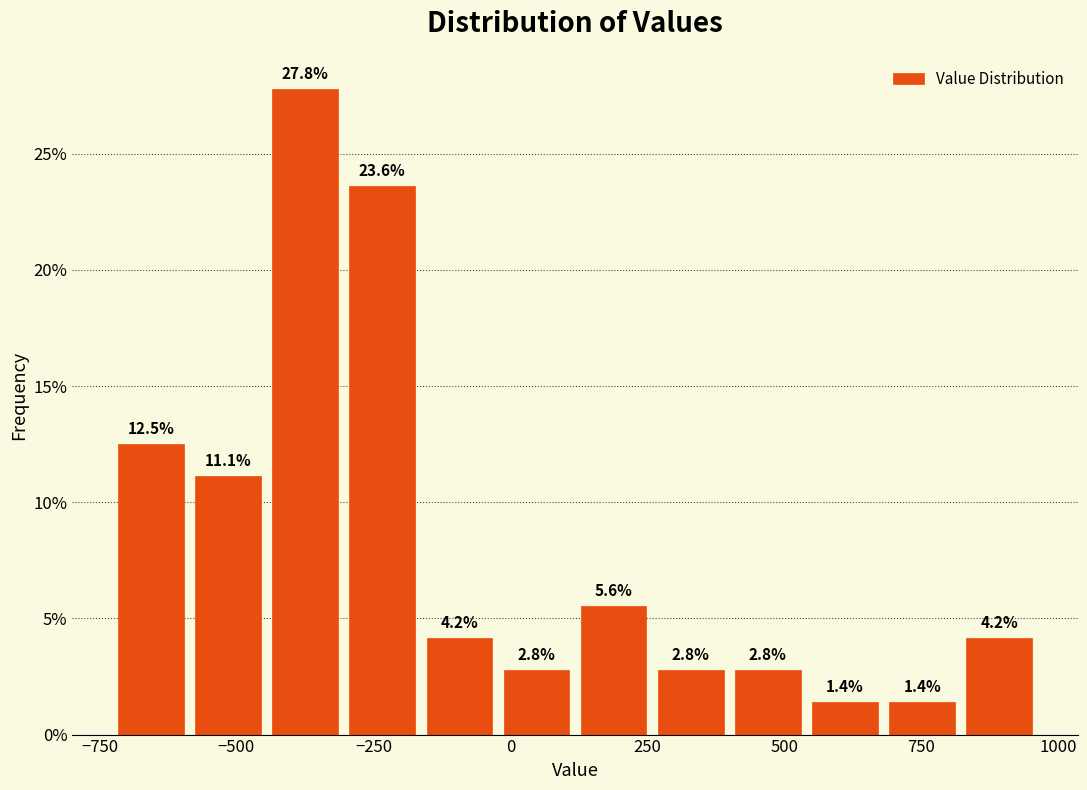

Around what value on the x-axis is the tallest bar? Give the approximate position of its centre, as read against the axis.

-350